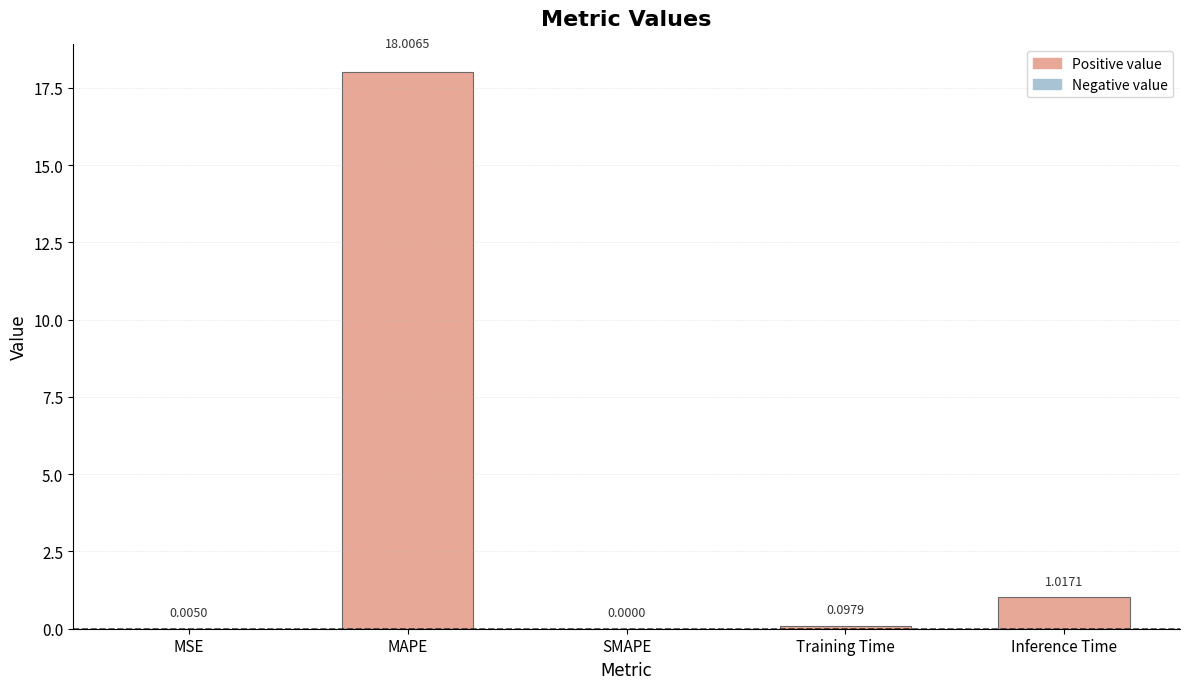

What is the change in value from SMAPE to Training Time?

+0.1